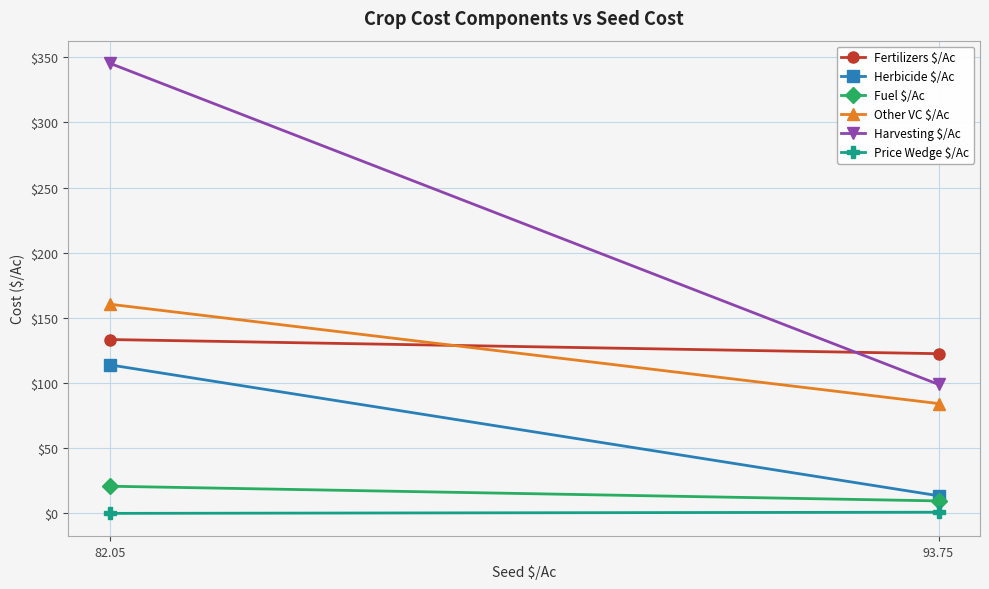

What is the difference between the highest and lowest values at 93.75?

121.6